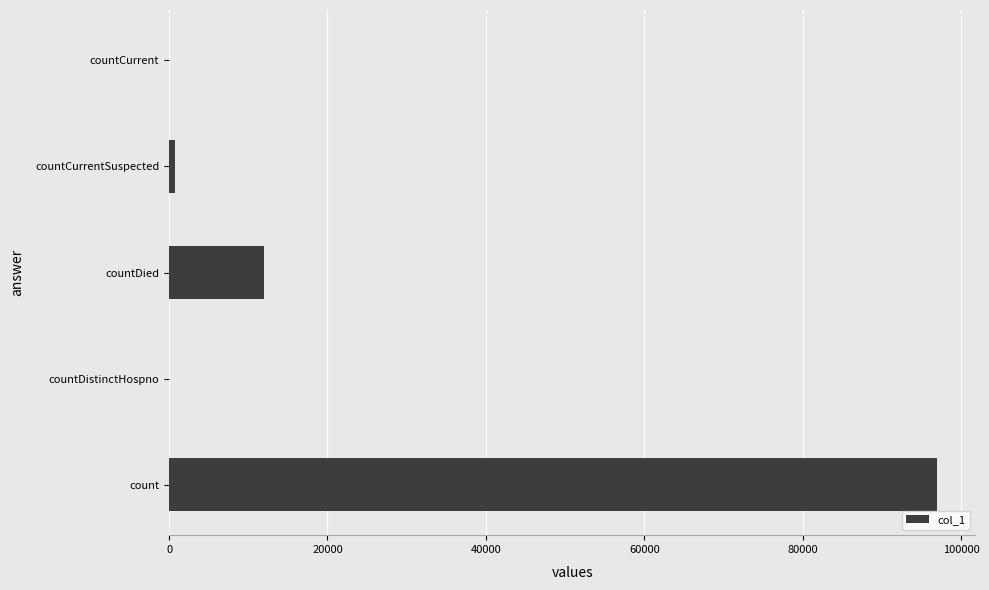

True or false: the data shows 0 at countCurrent.

True